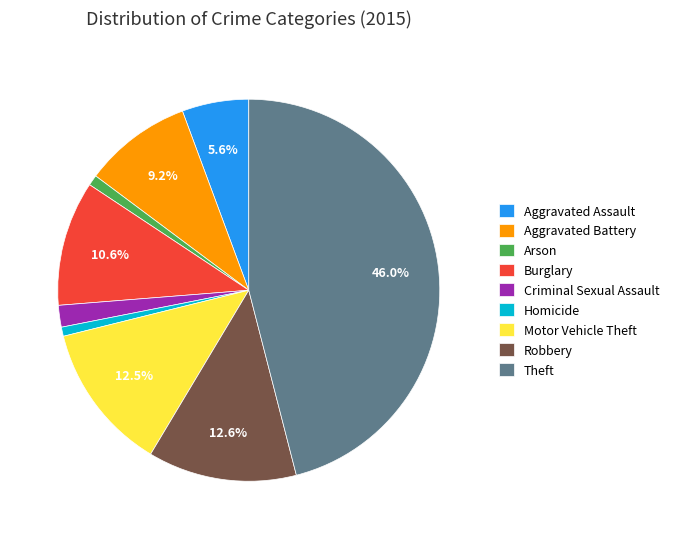

To the nearest percent, what is the difference between the largest and smallest slice percentages?

45%